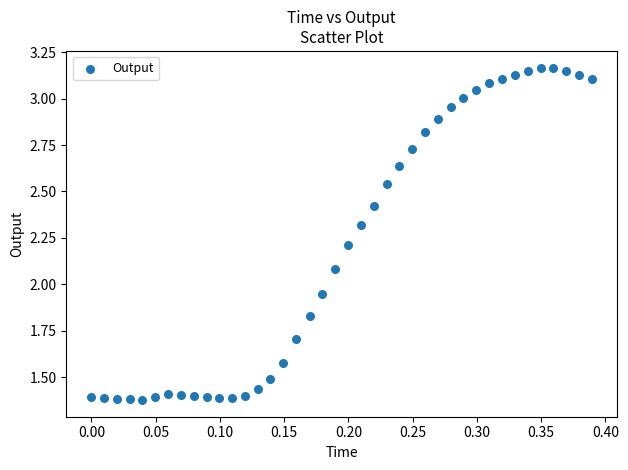

What is the range of X values (max minus min)?

0.4